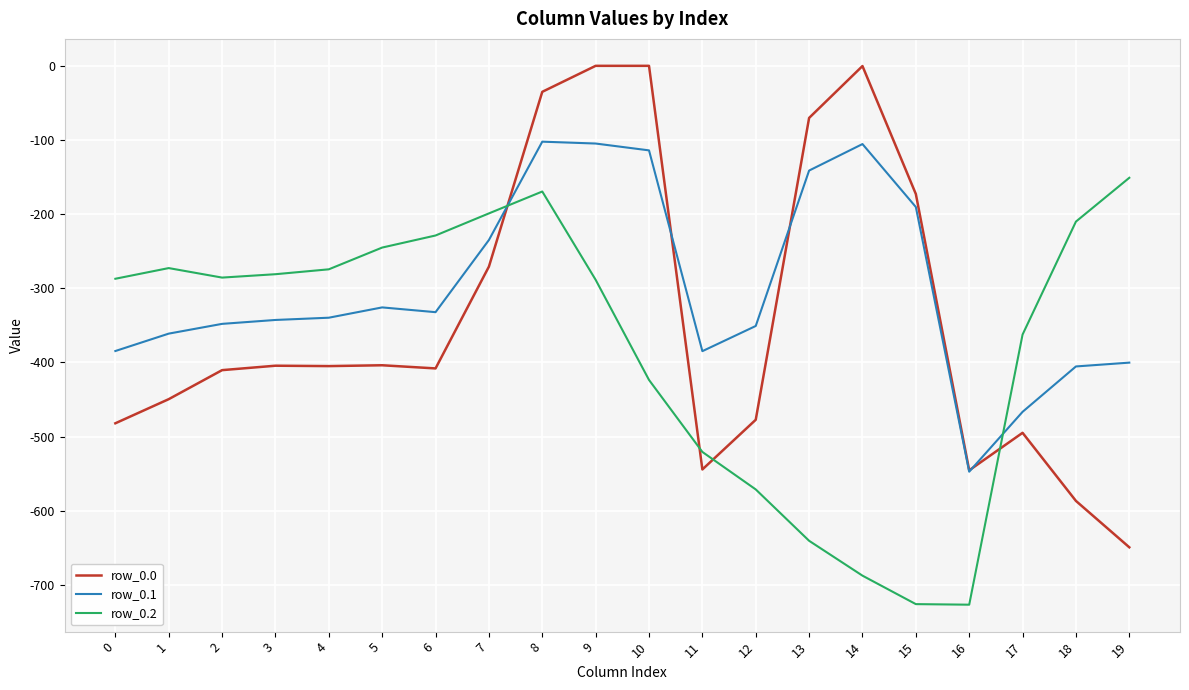

Does the chart have visible grid lines?

Yes